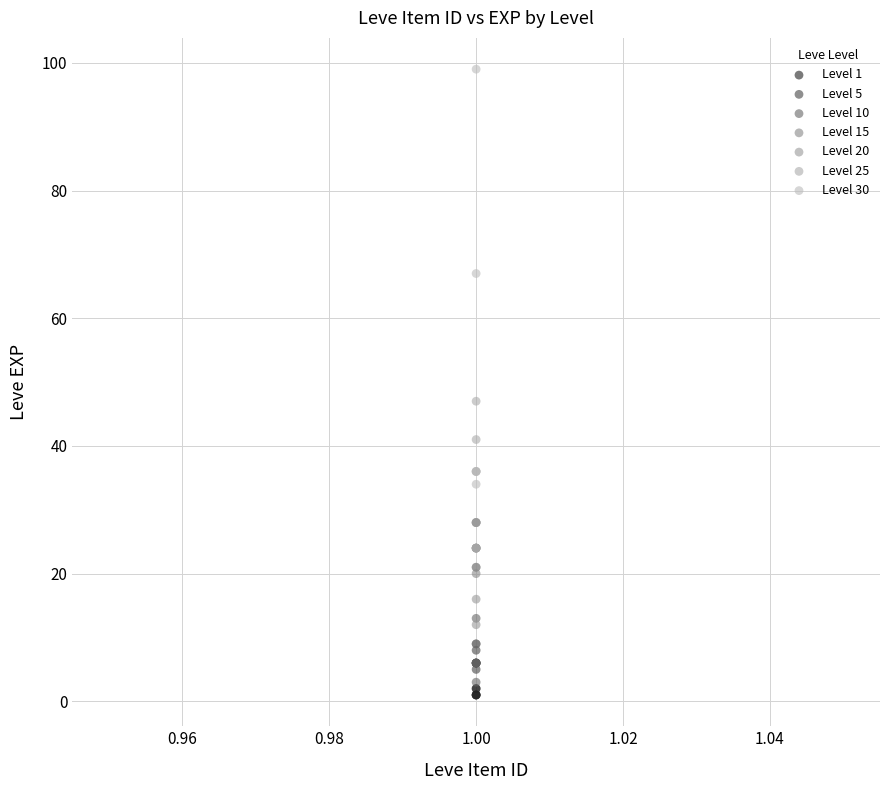

Which series contains the highest Y value?

Level 30